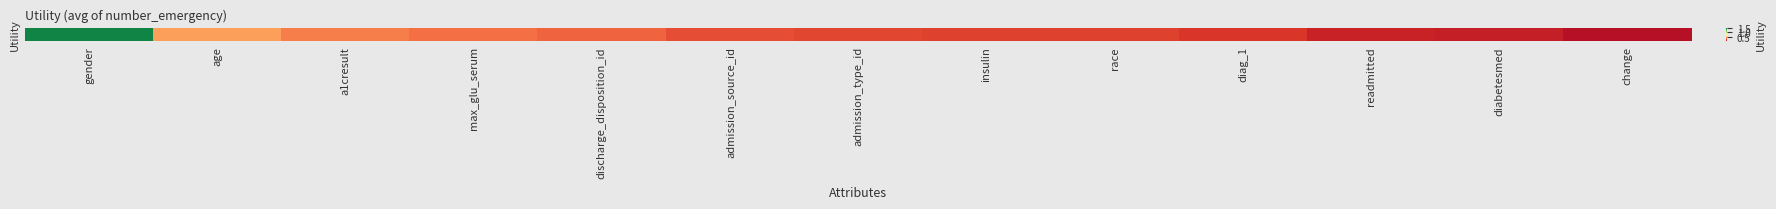

Read the value at a1cresult.

0.4